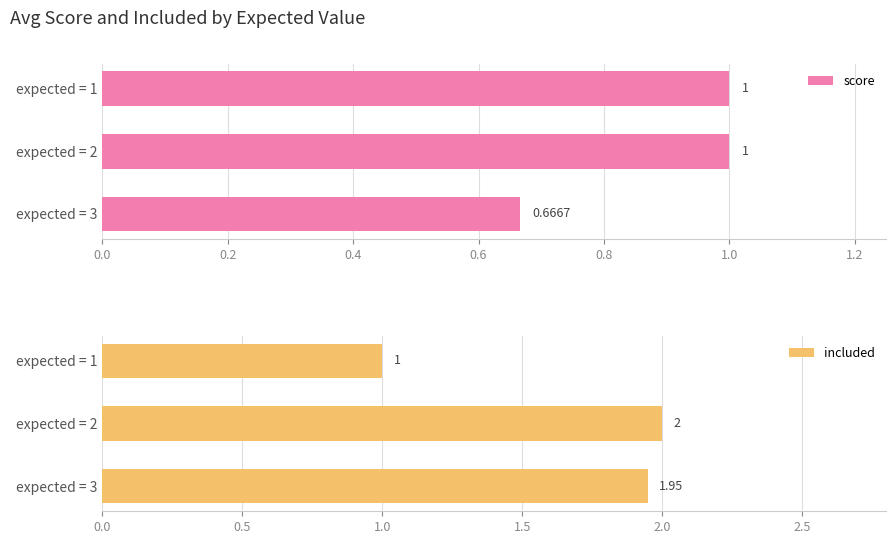

List the series in order of their peak value, lowest first.

score, included